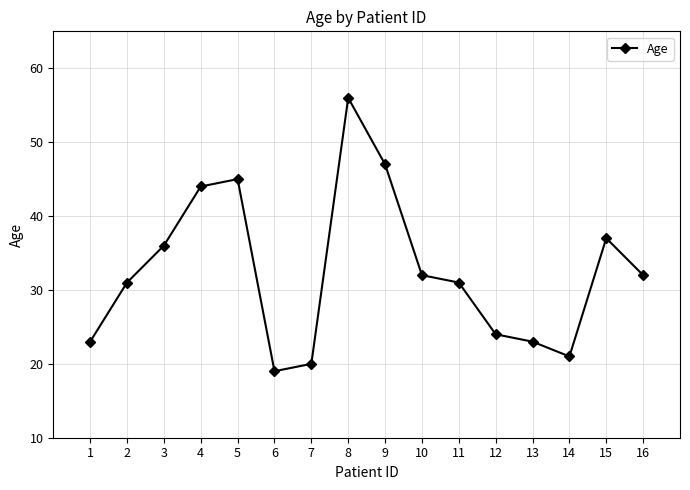

What is the minimum value shown in the chart?

19